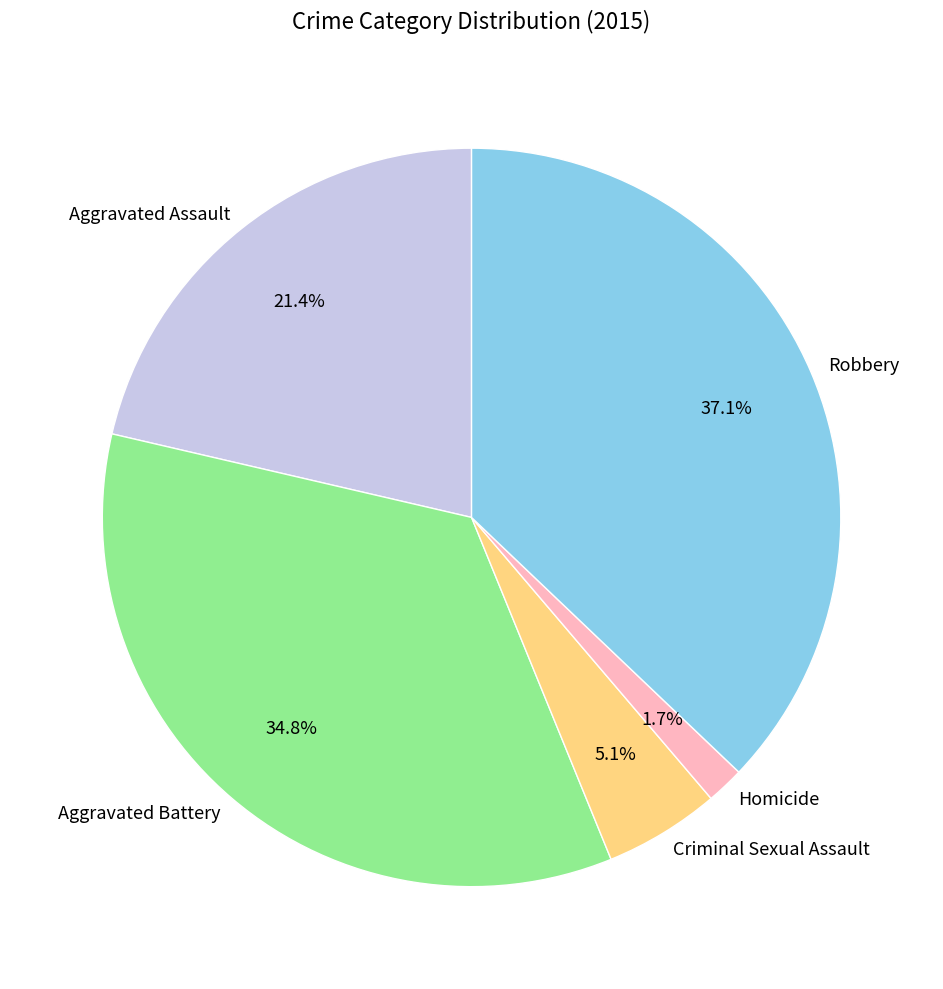

To the nearest percent, what is the difference between the Robbery and Homicide slice percentages?

35%